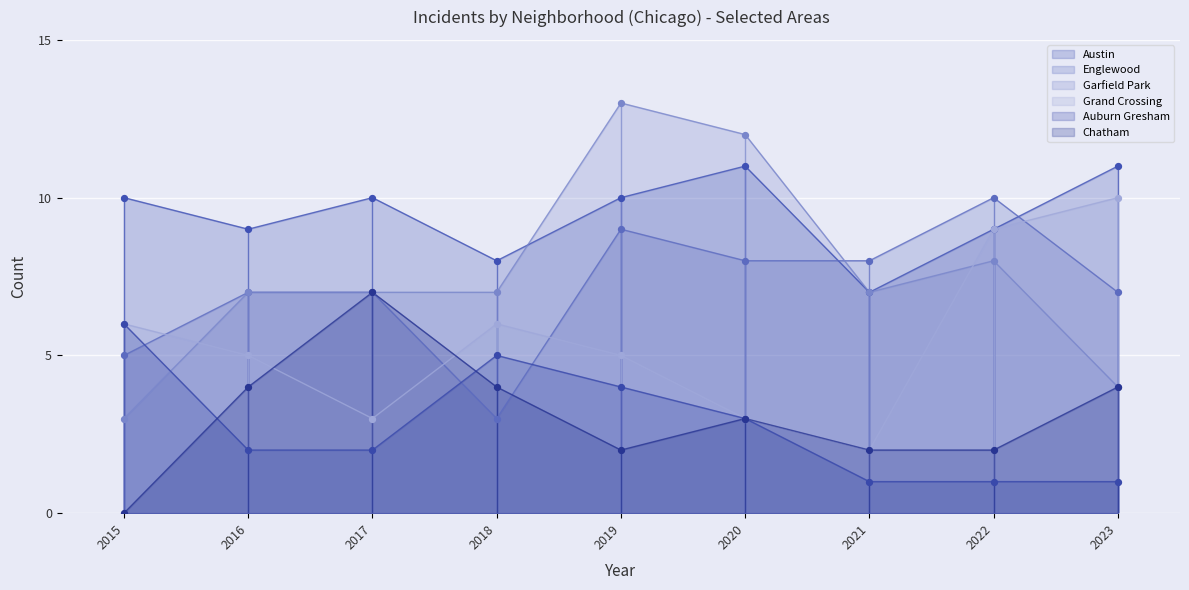

What are all the series names shown in the legend?

Austin, Englewood, Garfield Park, Grand Crossing, Auburn Gresham, Chatham